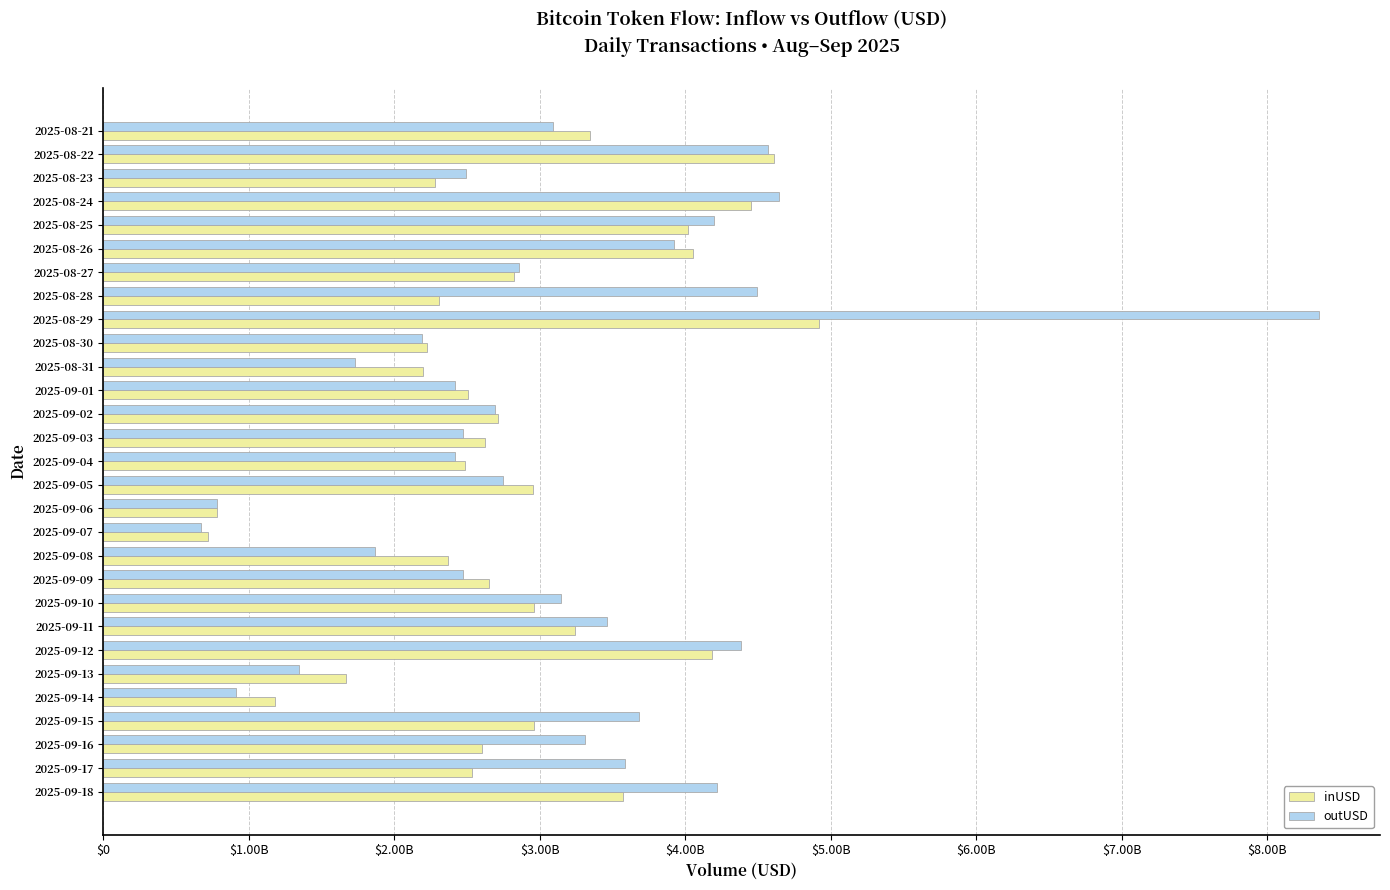

Reading right to left, what are all the values shown in this chart?

inUSD: 3573311805.4	2534035203.3	2603243166.6	2957902882.2	1180197382.8	1665618207.2	4185234657.1	3244295539.0	2960606700.1	2649489186.9	2369271110.5	722141553.7	779960191.0	2950994449.5	2485315899.5	2622762602.3	2713535462.1	2502607326.9	2199833539.9	2223212324.6	4918146246.4	2309598231.7	2821990141.8	4052049456.3	4020205057.6	4450527730.6	2278102796.4	4607595129.7	3345907213.2
outUSD: 4218867363.6	3582526993.4	3307671460.1	3679477015.0	910949657.8	1342739336.1	4385197788.9	3461261332.7	3144015695.8	2469724915.0	1863389911.7	669996856.1	778658276.5	2749560790.1	2417697226.5	2469541299.8	2694215614.6	2414369852.8	1731599741.7	2189492166.2	8356273007.2	4493625999.8	2859512557.1	3919877227.1	4198745429.7	4646032678.6	2494248006.5	4569594451.6	3089244508.2